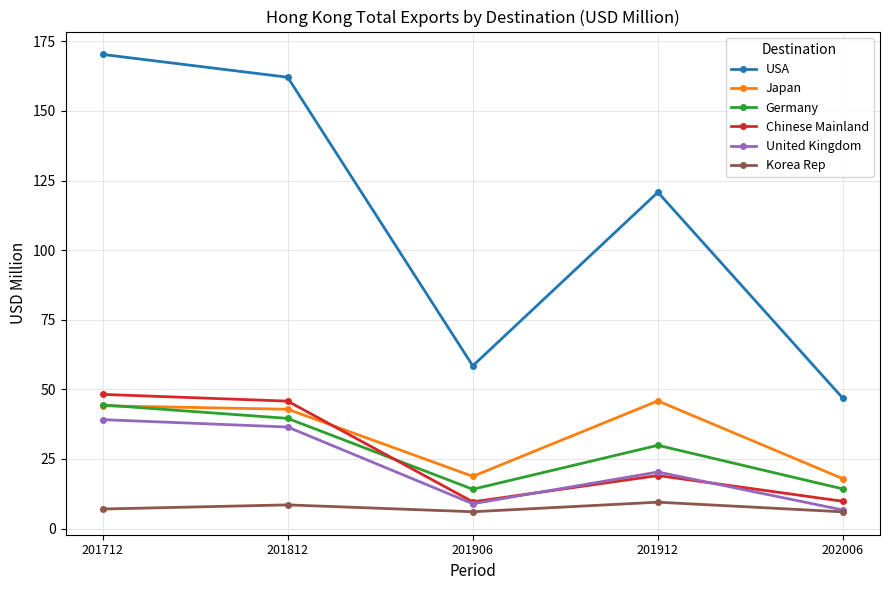

At which label does United Kingdom first exceed 20?

201712